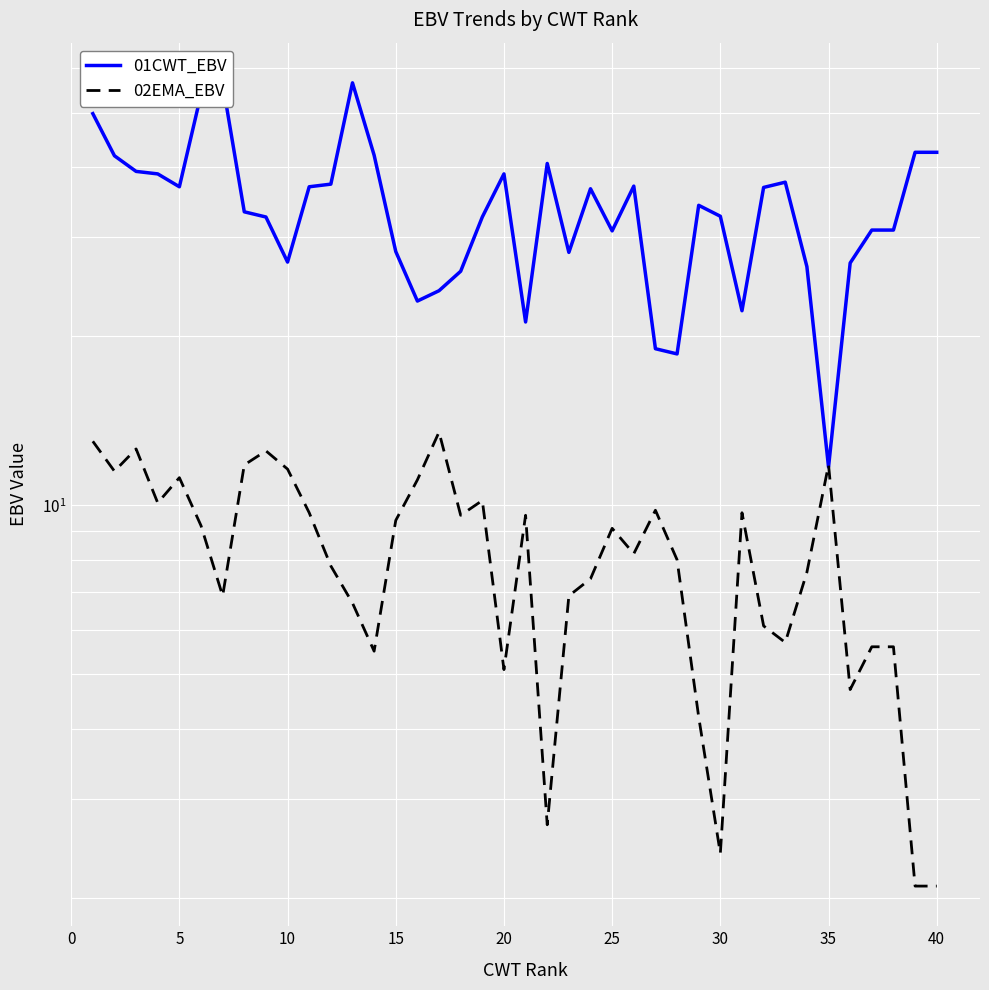

What is the sum of the 01CWT_EBV values at 30 and 40?

75.2